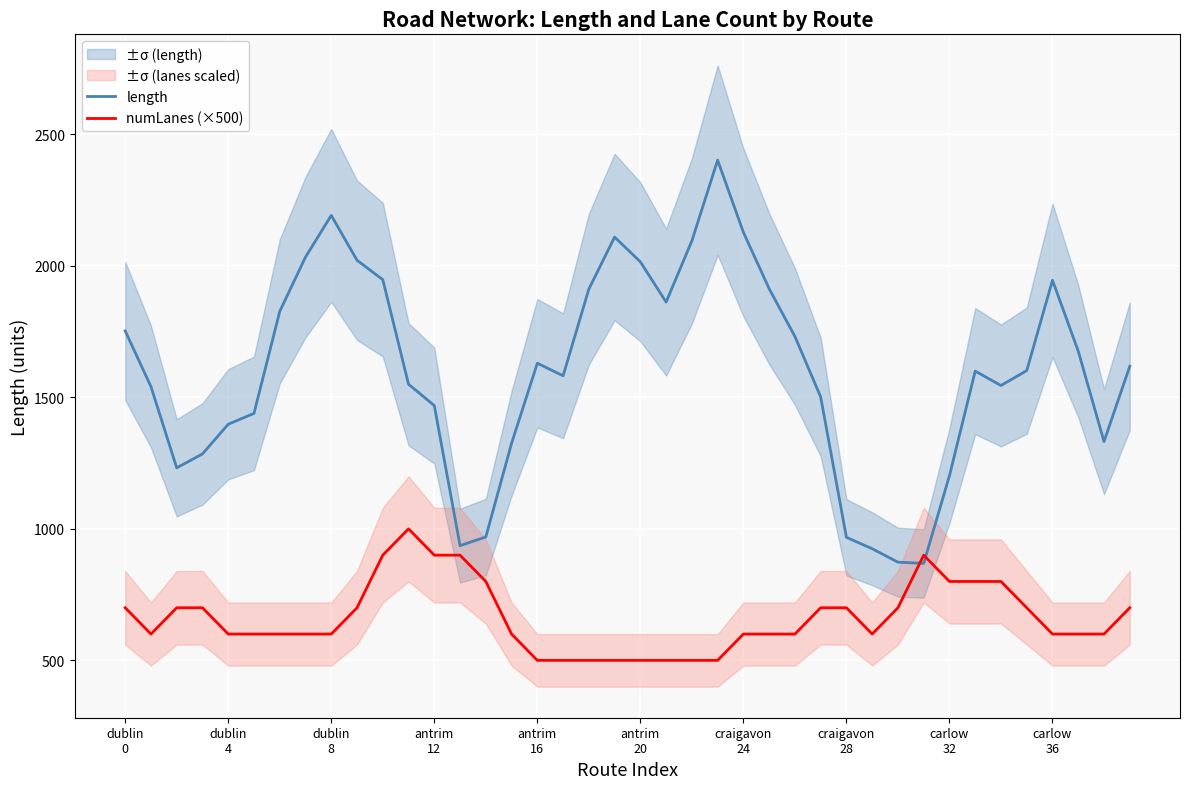

What is the spread (max minus min) of values at 17?

1082.0